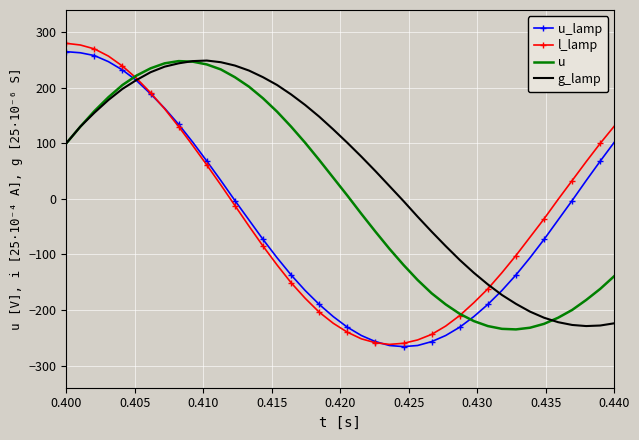

Which series has the largest total across all categories?

g_lamp